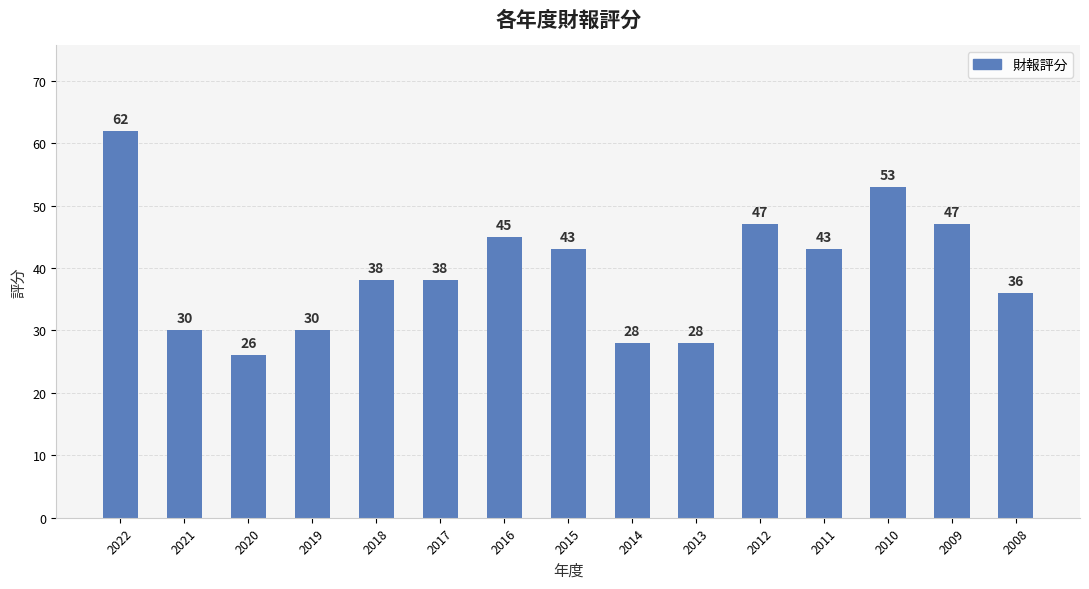

The chart shows a value of 67 at 2011. True or false?

False